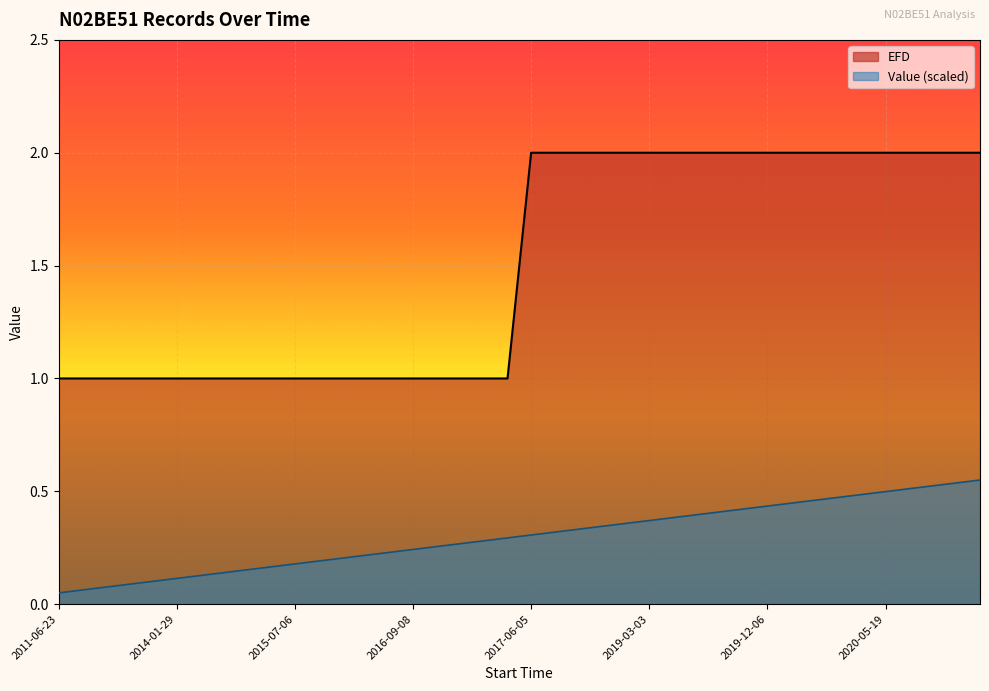

What are all the series names shown in the legend?

EFD, Value (scaled)